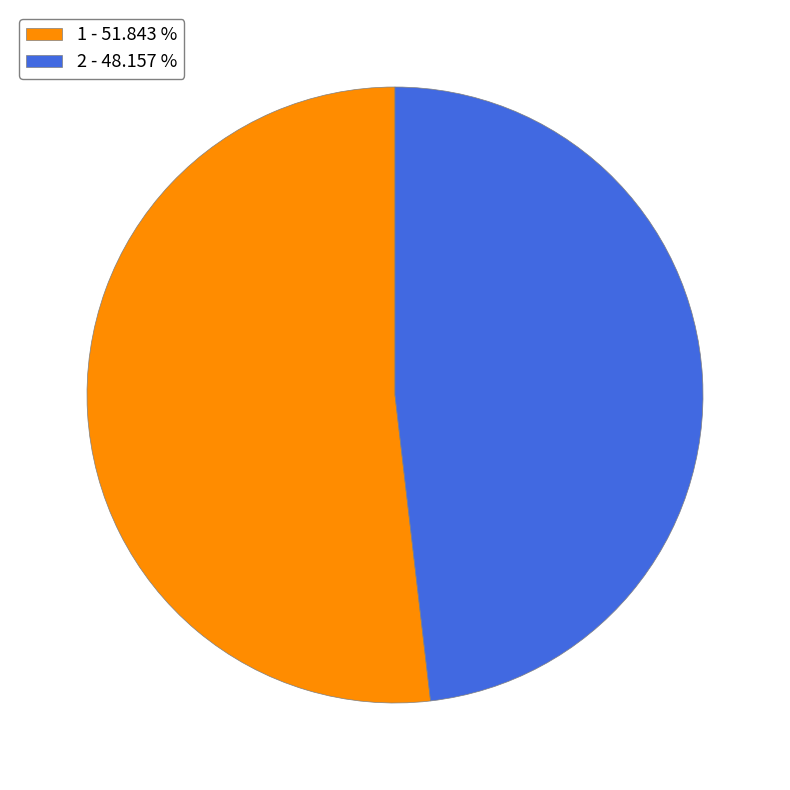

How many segments does this pie chart have?

2